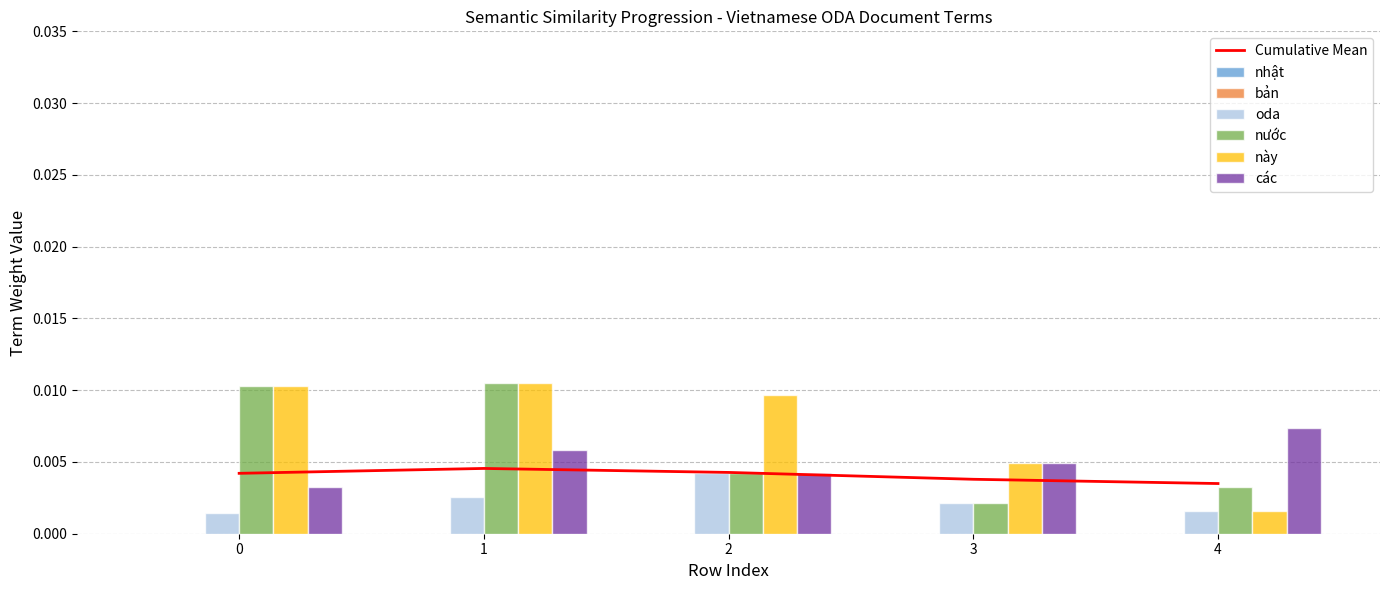

Which series changed the most between 3 and 4?

này